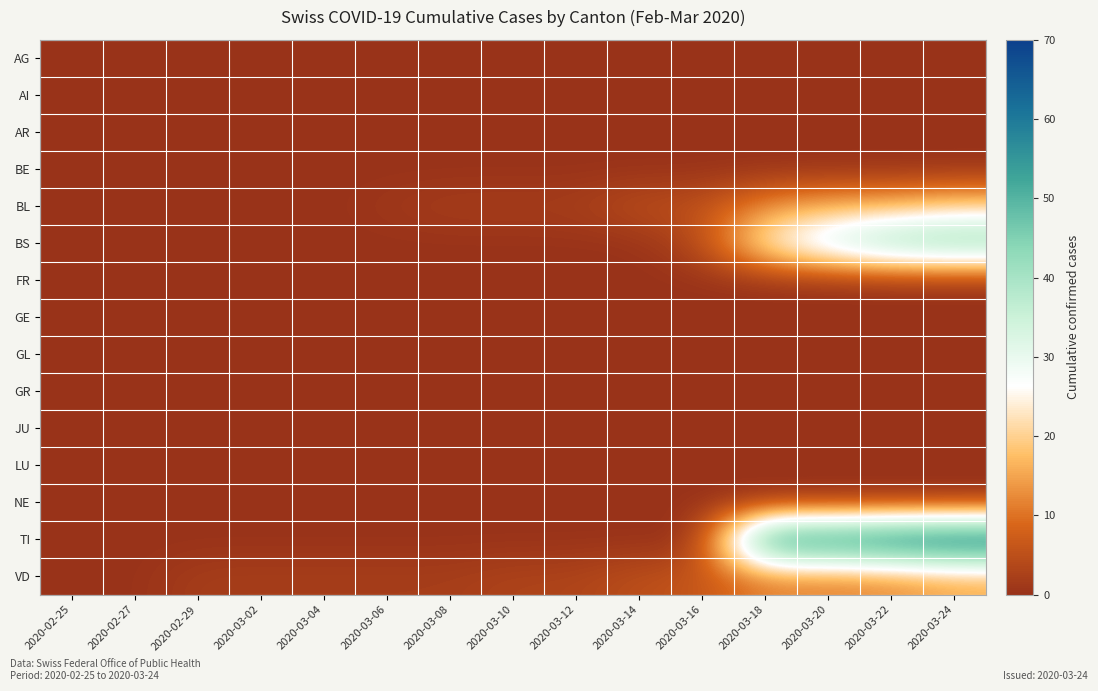

Rank the series by their maximum value, from highest to lowest.

TI, BS, BL, VD, AG, AI, AR, BE, FR, GE, GL, GR, JU, LU, NE